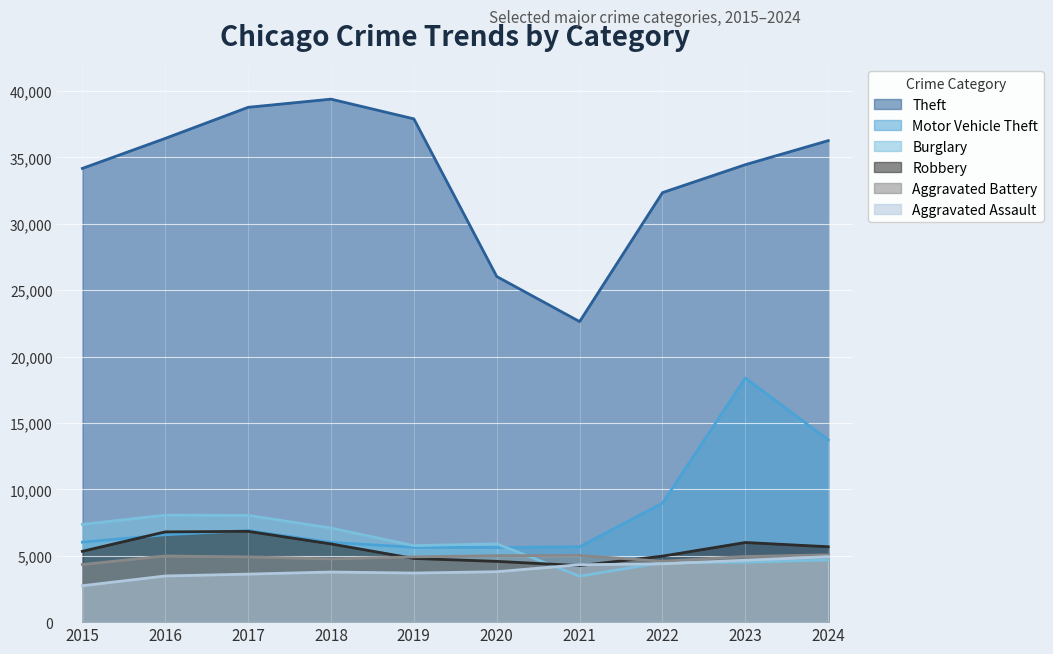

What is the minimum value shown in the chart?

2743